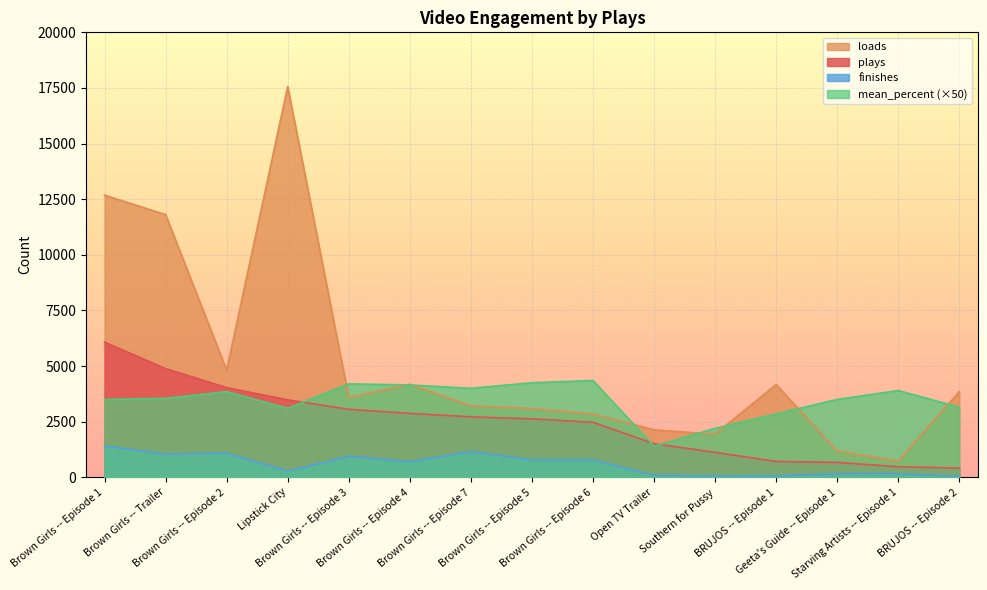

What is the value of the plays point at the 2nd from the left?

4885